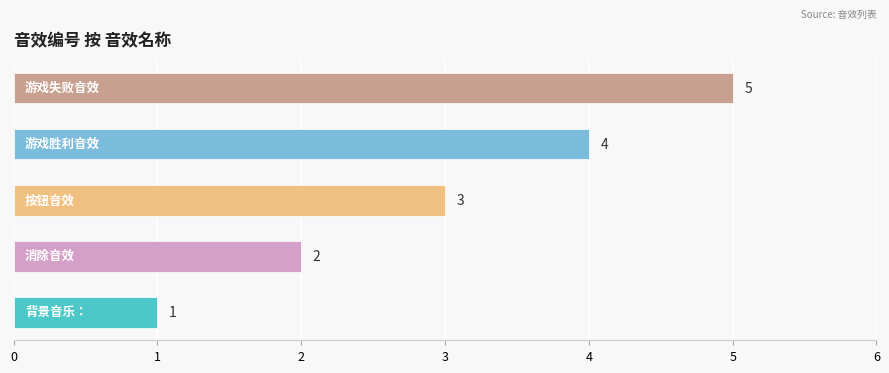

What is the difference between the second highest and second lowest values?

2